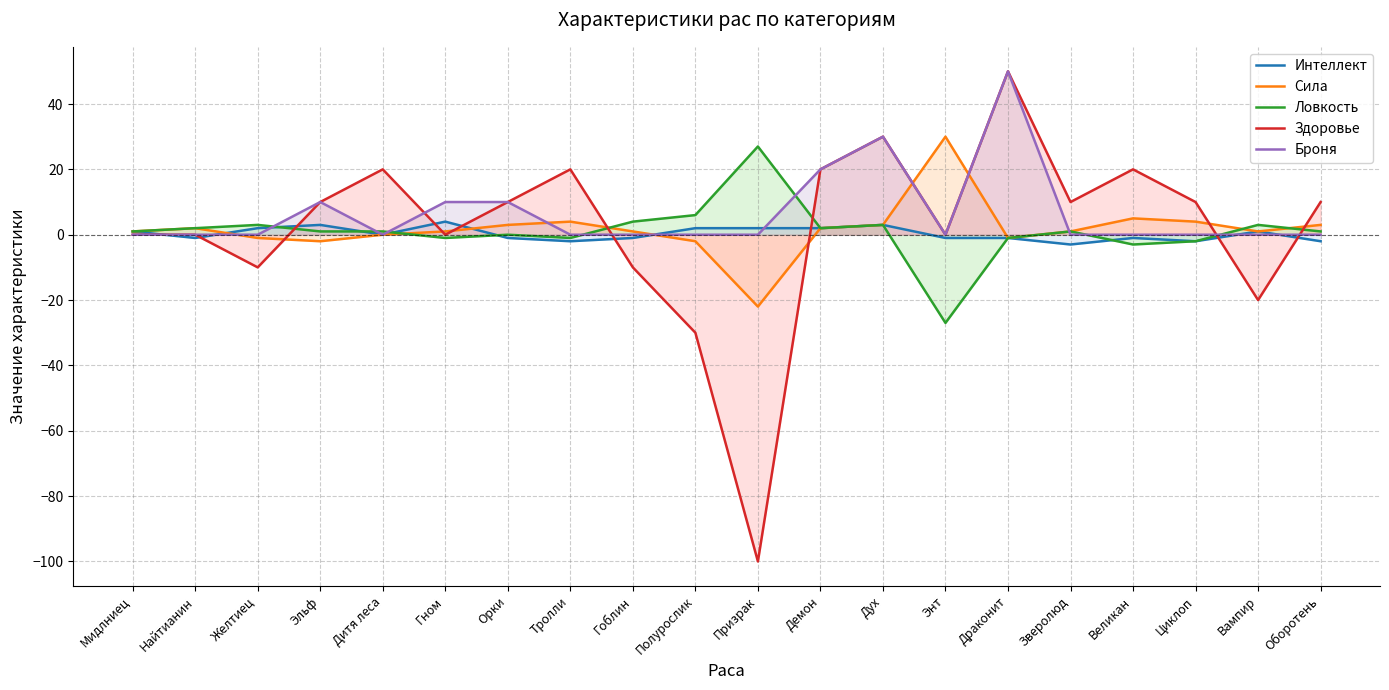

How many times do Здоровье and Ловкость cross each other?

5